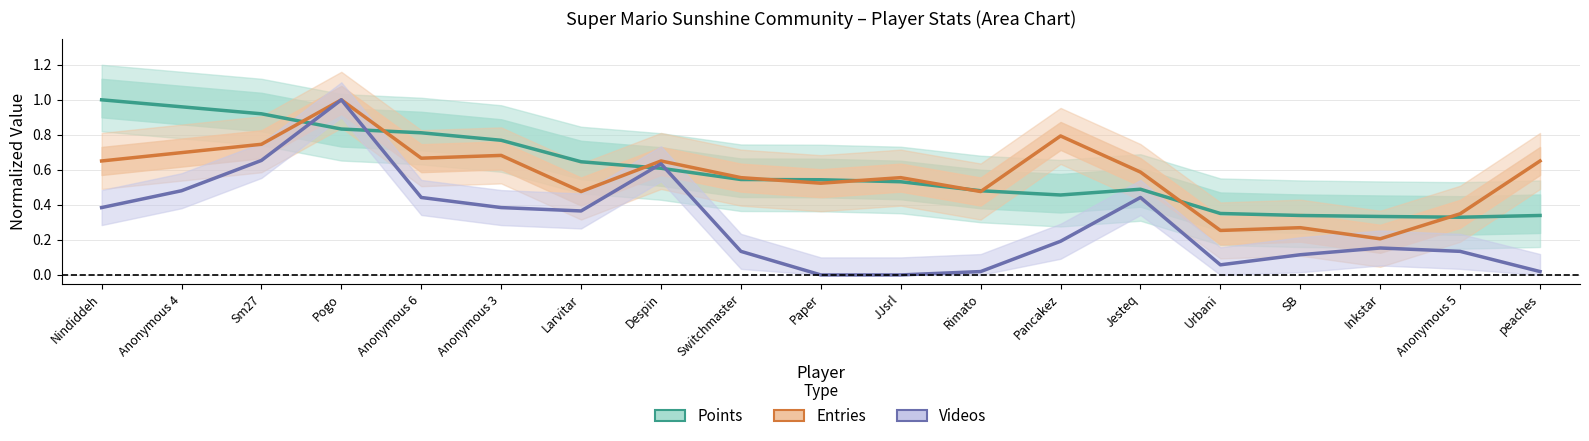

What is the sum of the Entries (normalized) values at Rimato and Urbani?

0.7